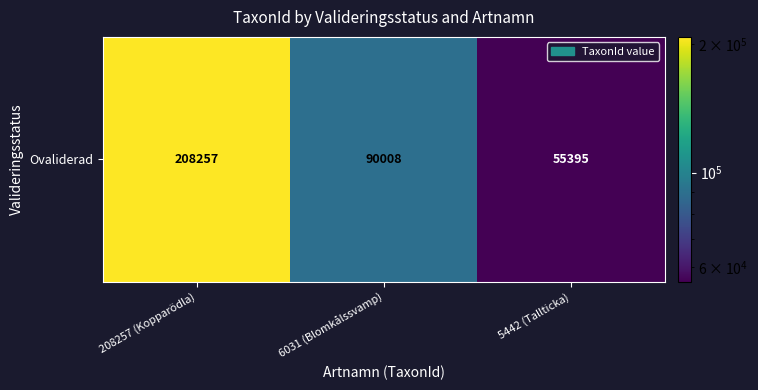

Is it true that the value at 5442 (Tallticka) is 55395?

True